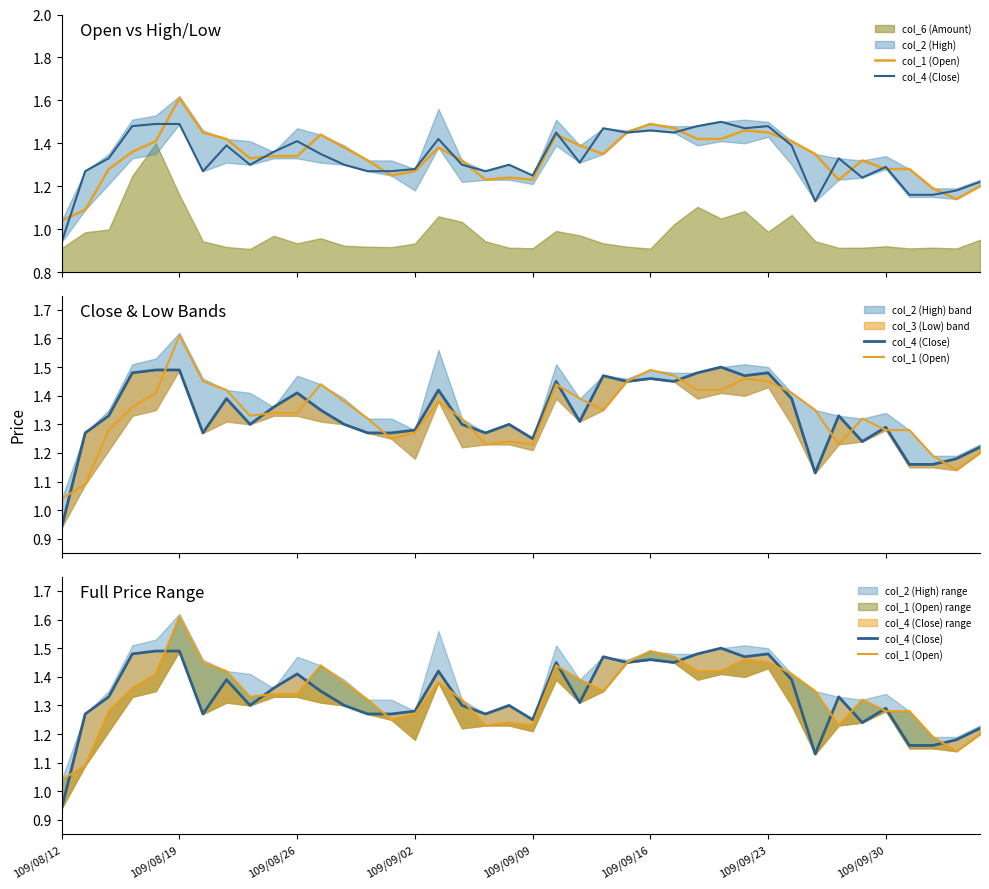

How many col_4 (Close) values are between 1 and 2?

39